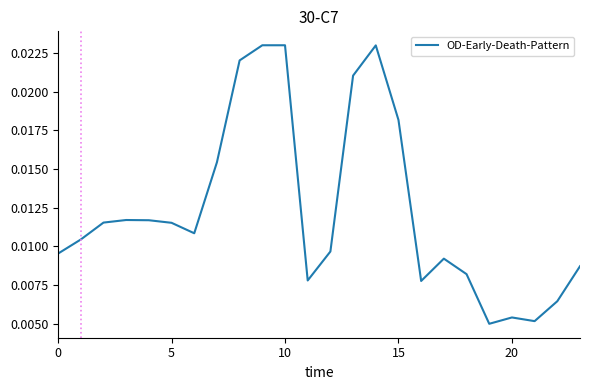

Is this an area chart (filled region under the line)?

No